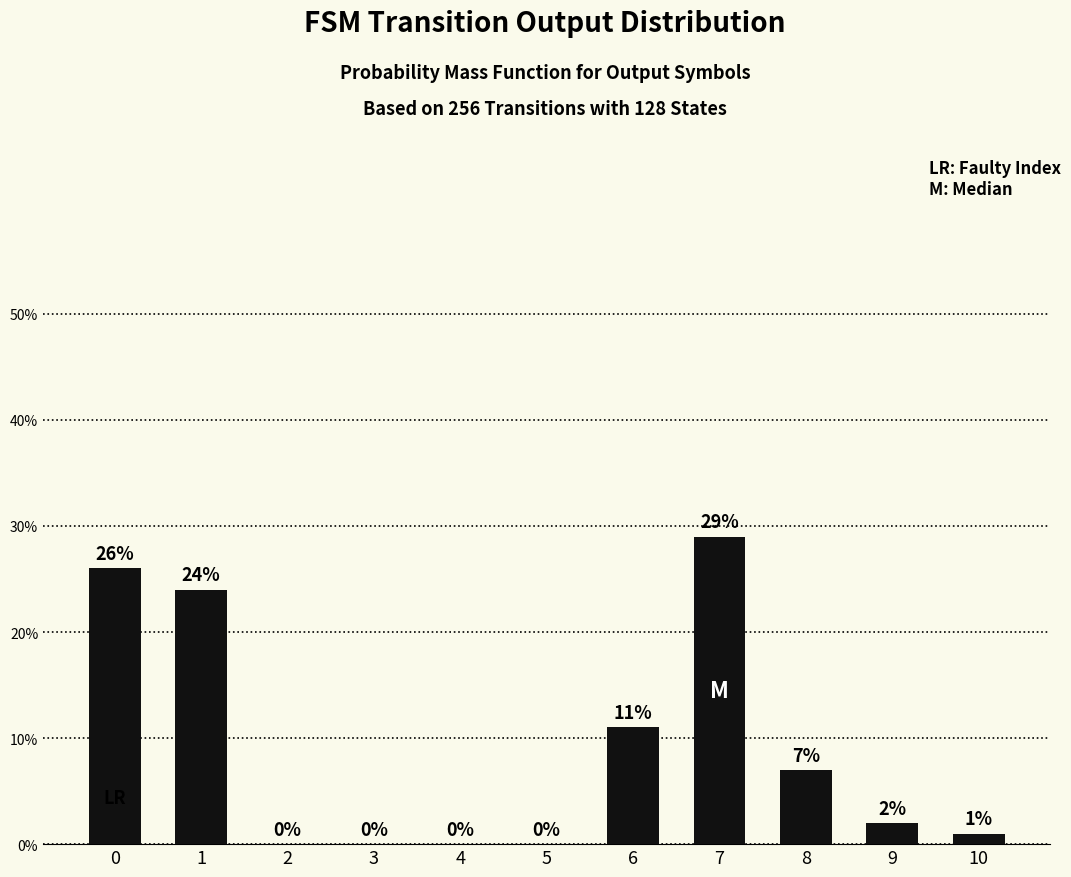

Which label corresponds to the largest value in the chart?

7